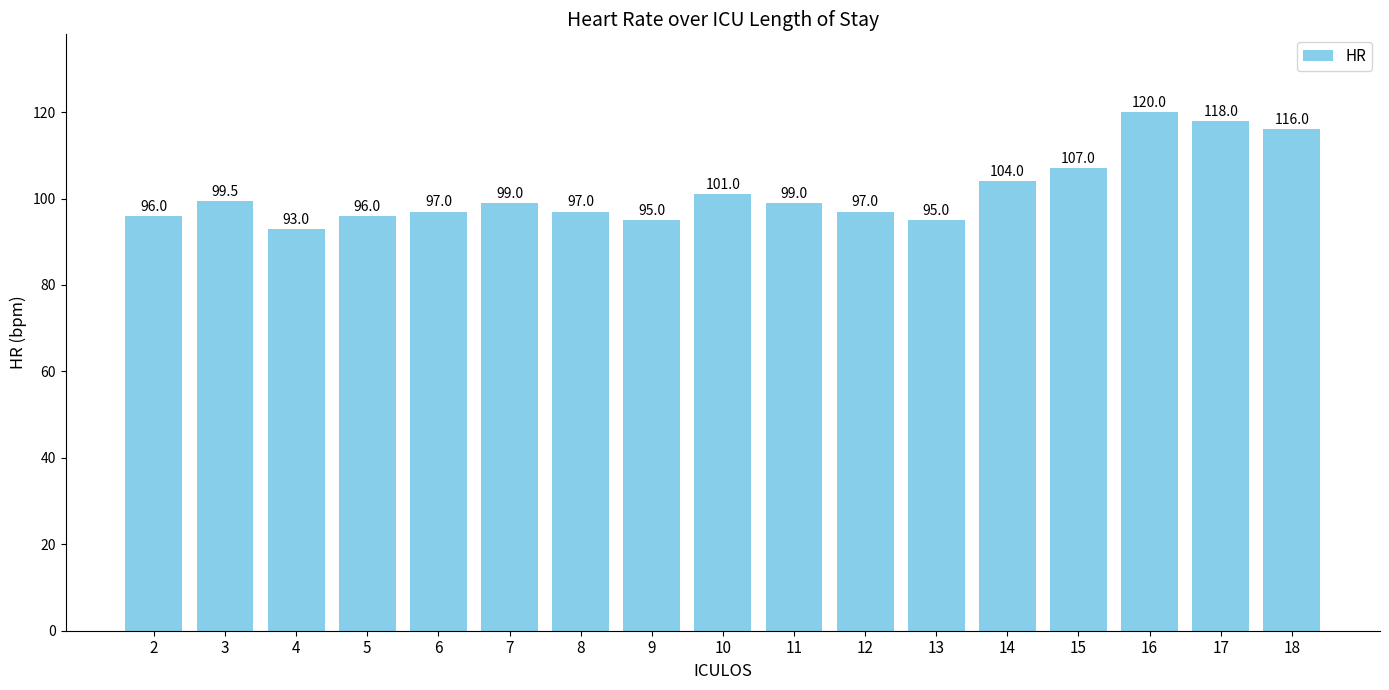

Reading left to right, transcribe all the data shown in this chart.

2=96.0	3=99.5	4=93.0	5=96.0	6=97.0	7=99.0	8=97.0	9=95.0	10=101.0	11=99.0	12=97.0	13=95.0	14=104.0	15=107.0	16=120.0	17=118.0	18=116.0